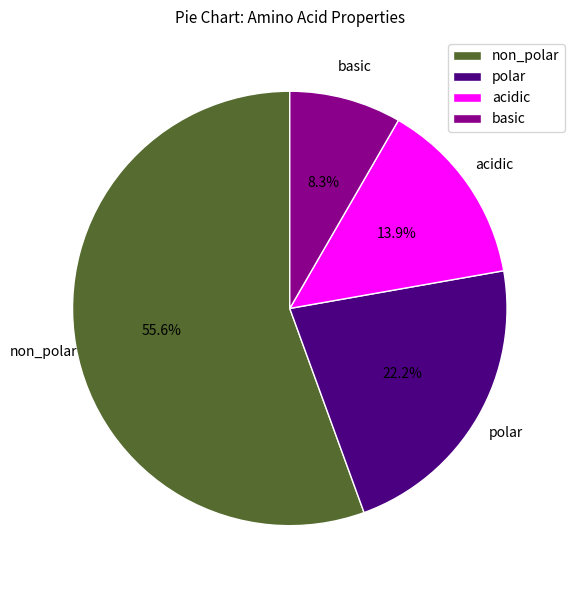

Is the sum of polar and basic greater than half?

No